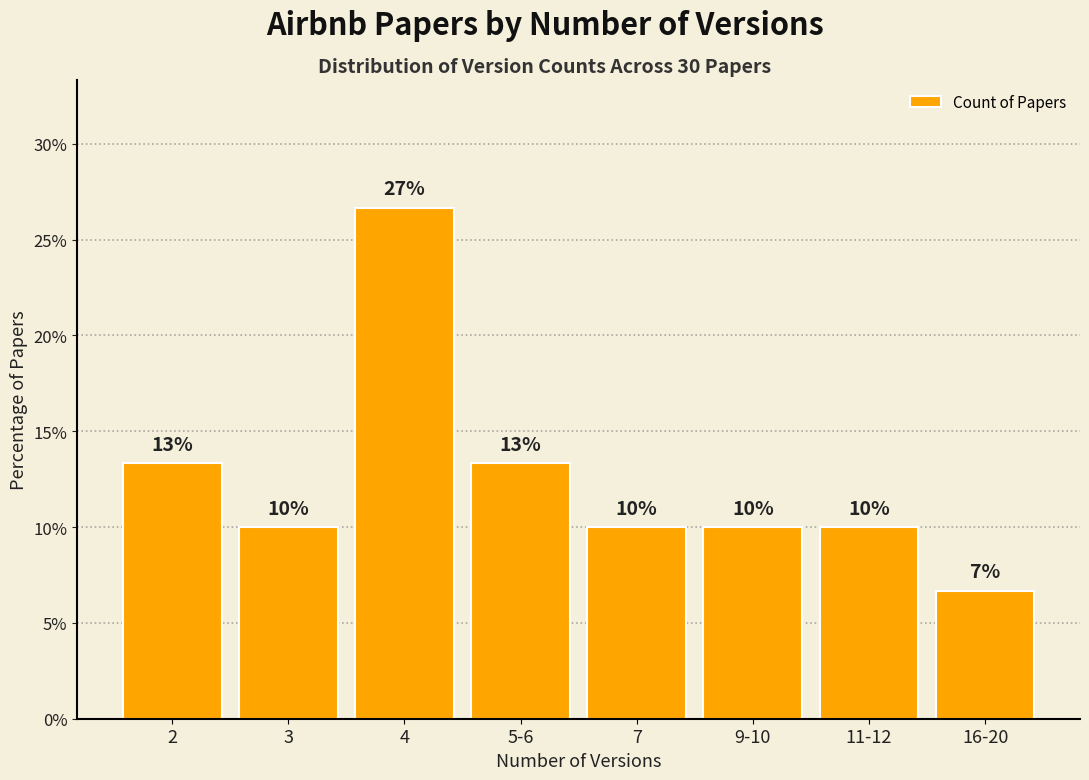

Where does the data first go above 10?

2